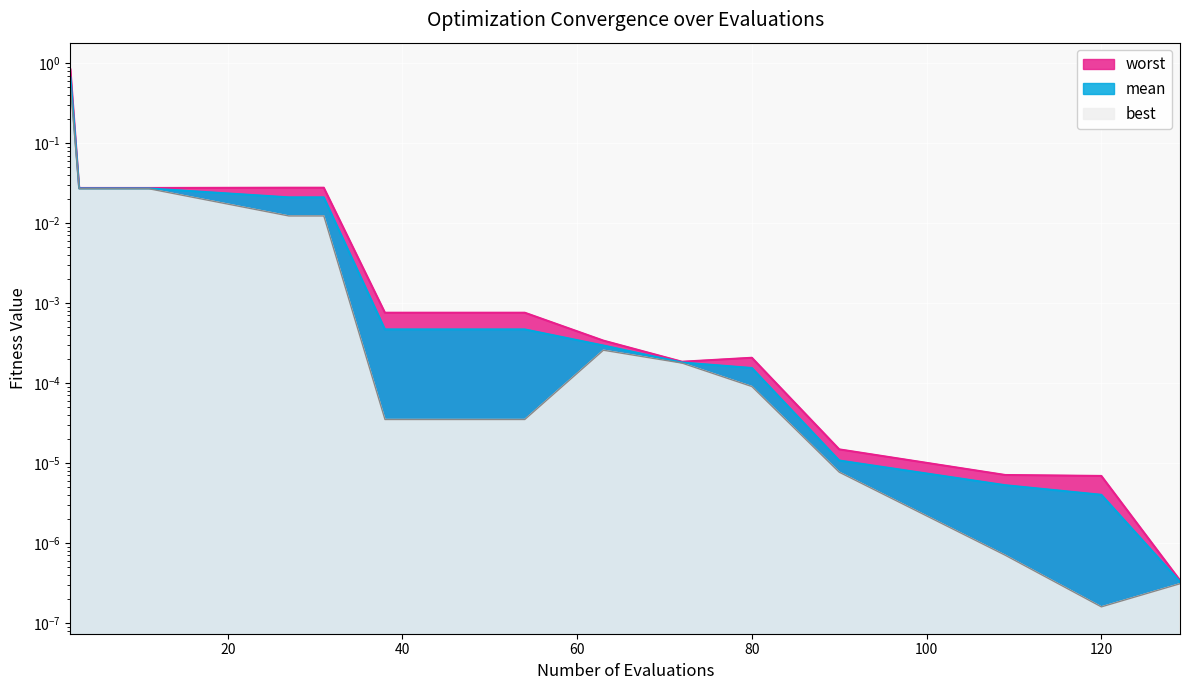

Is it true that best equals 0.0 at 27?

True